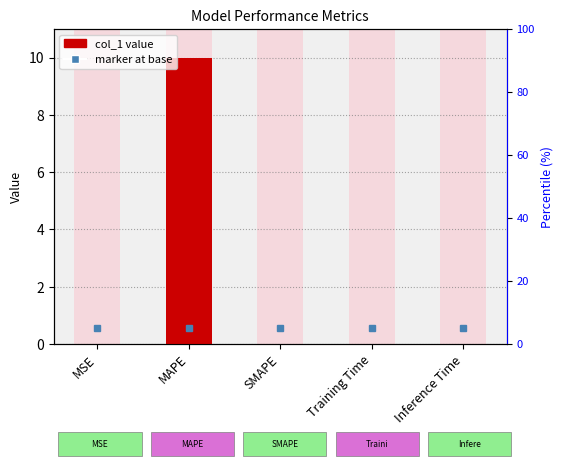

True or false: the data shows 6.6 at MAPE.

False